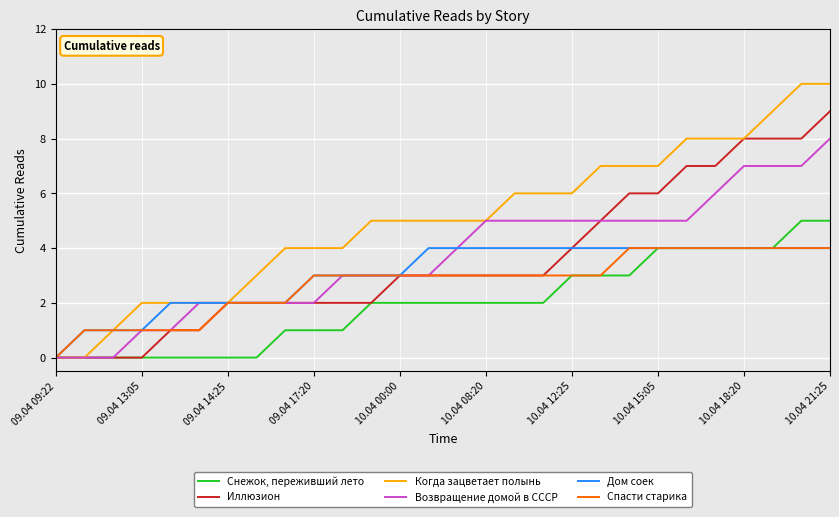

Which series has the widest spread of values?

Когда зацветает полынь